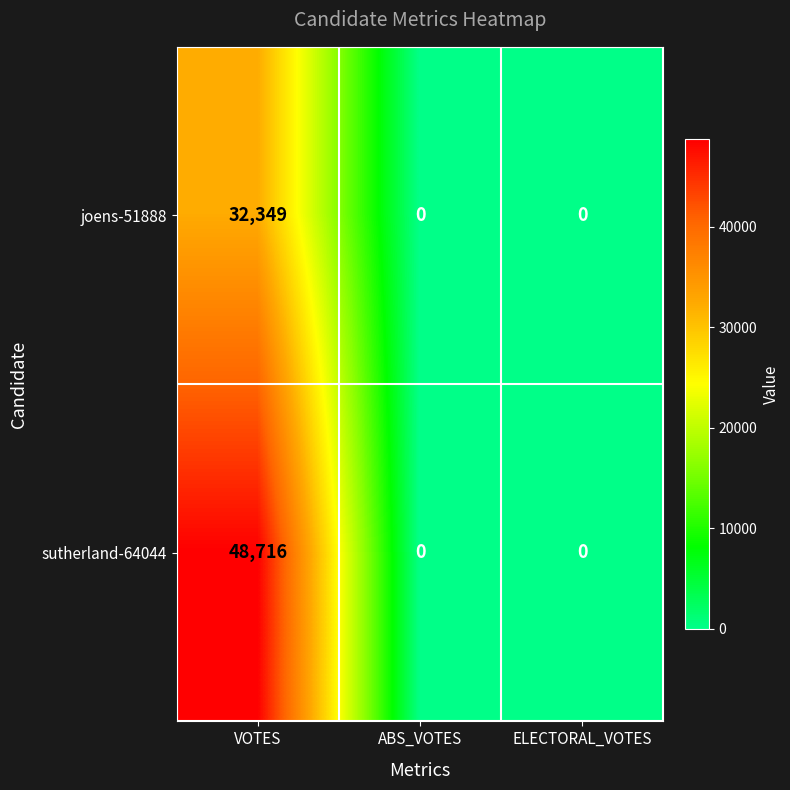

The value of joens-51888 at ABS_VOTES is 0. True or false?

True